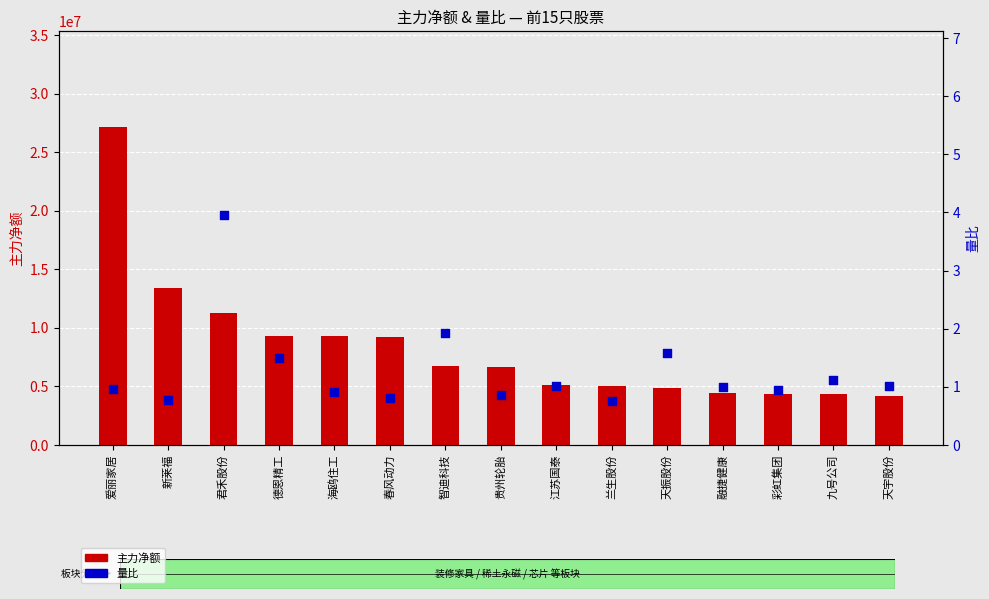

At how many categories does at least one series exceed 23819764?

1